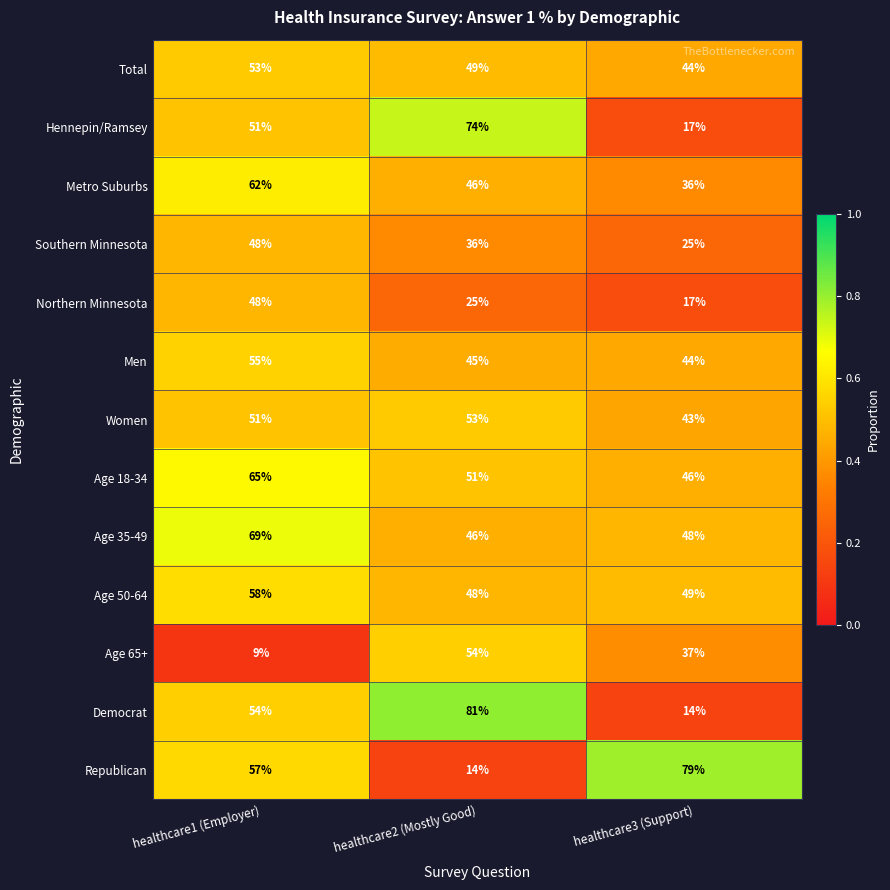

What is the difference between the Total values at healthcare1 (Employer) and healthcare3 (Support)?

9